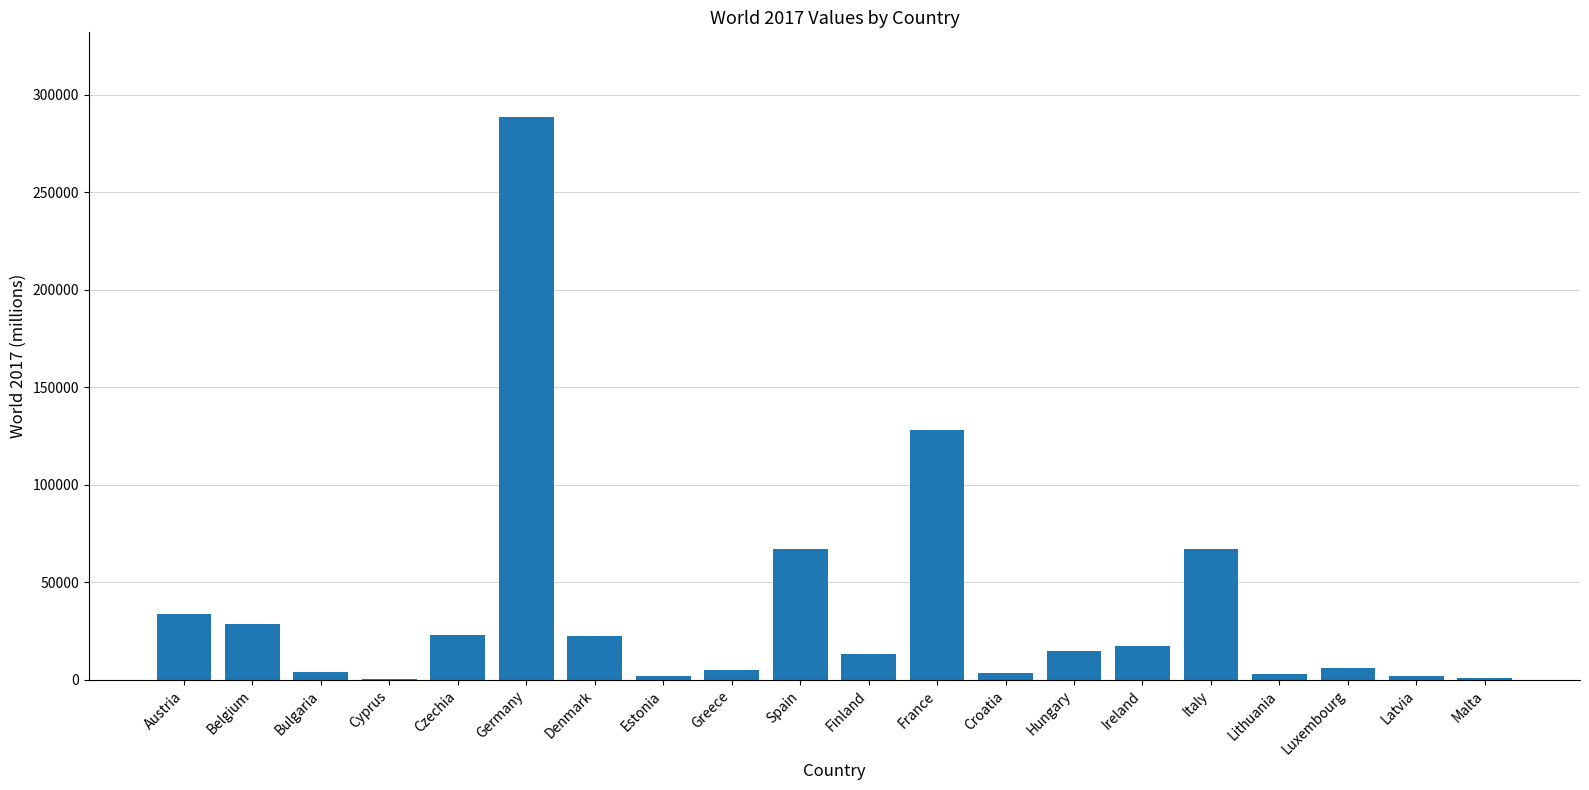

At which label is the value closest to 144548?

France